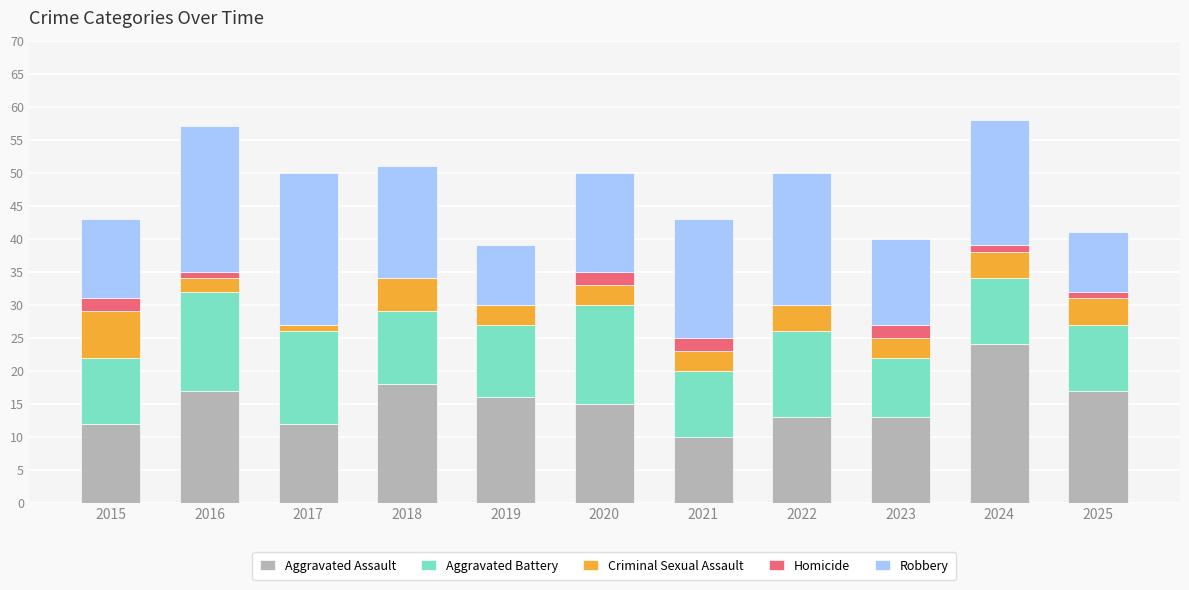

The Aggravated Assault series shows 27 at 2018. True or false?

False